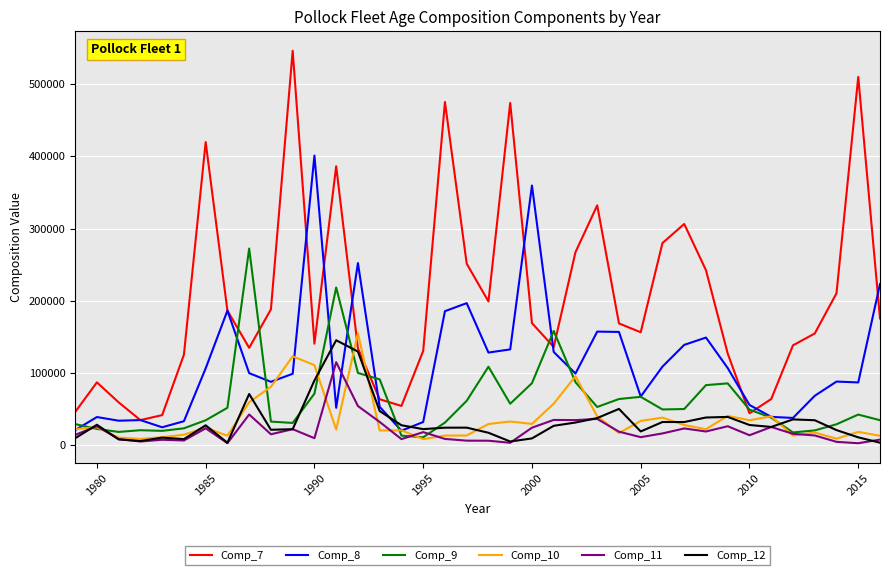

Which series has the widest spread of values?

Comp_7